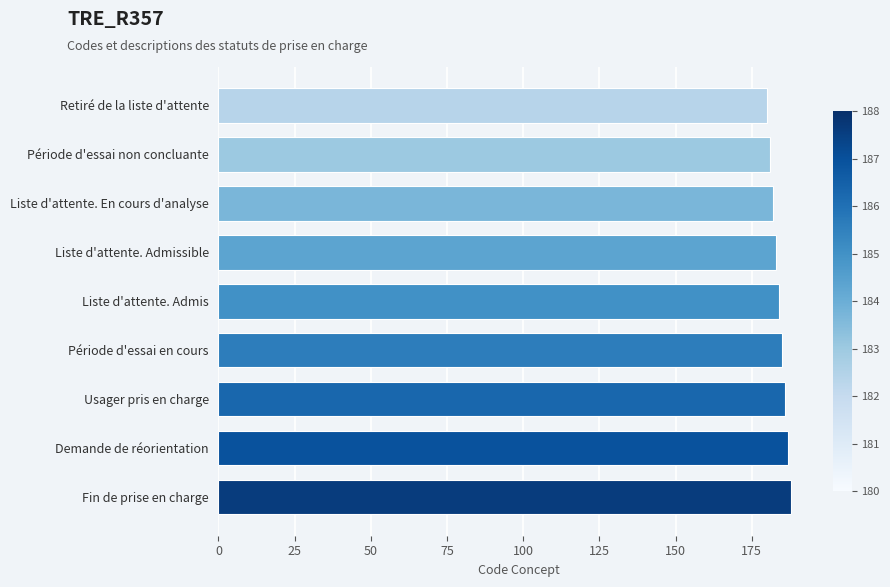

What is the sum of all values?

1656